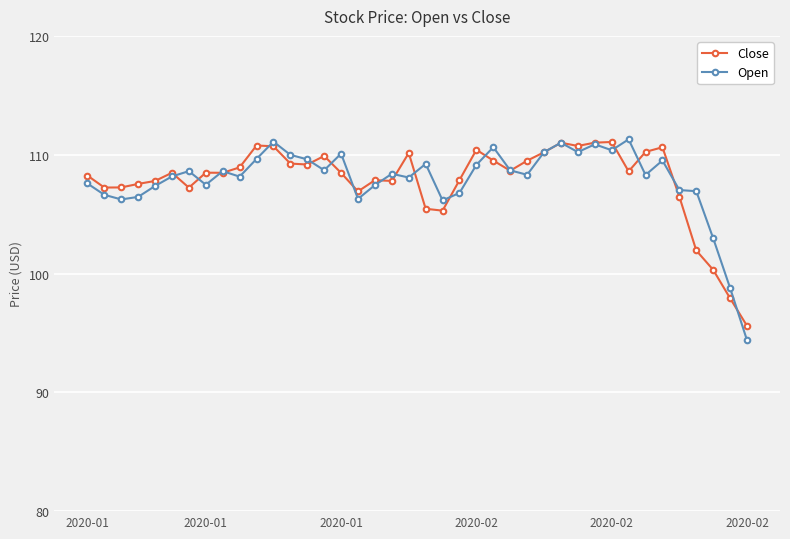

What is the smallest value displayed?

94.4